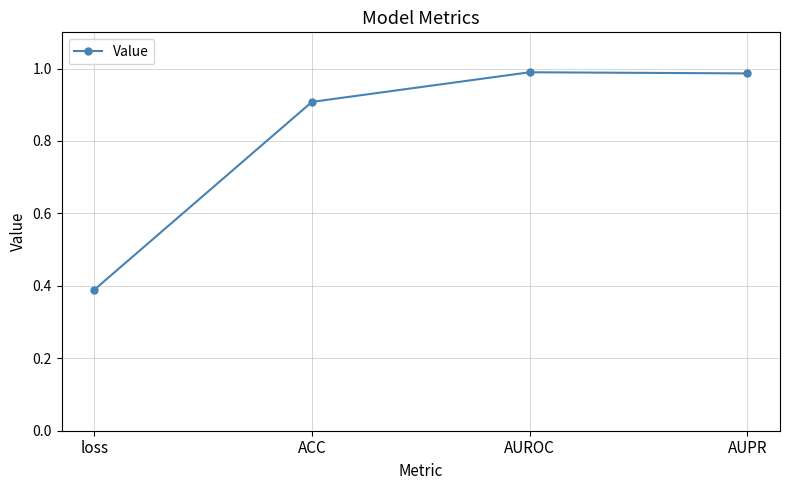

What is the sum of the values at AUROC and loss?

1.4